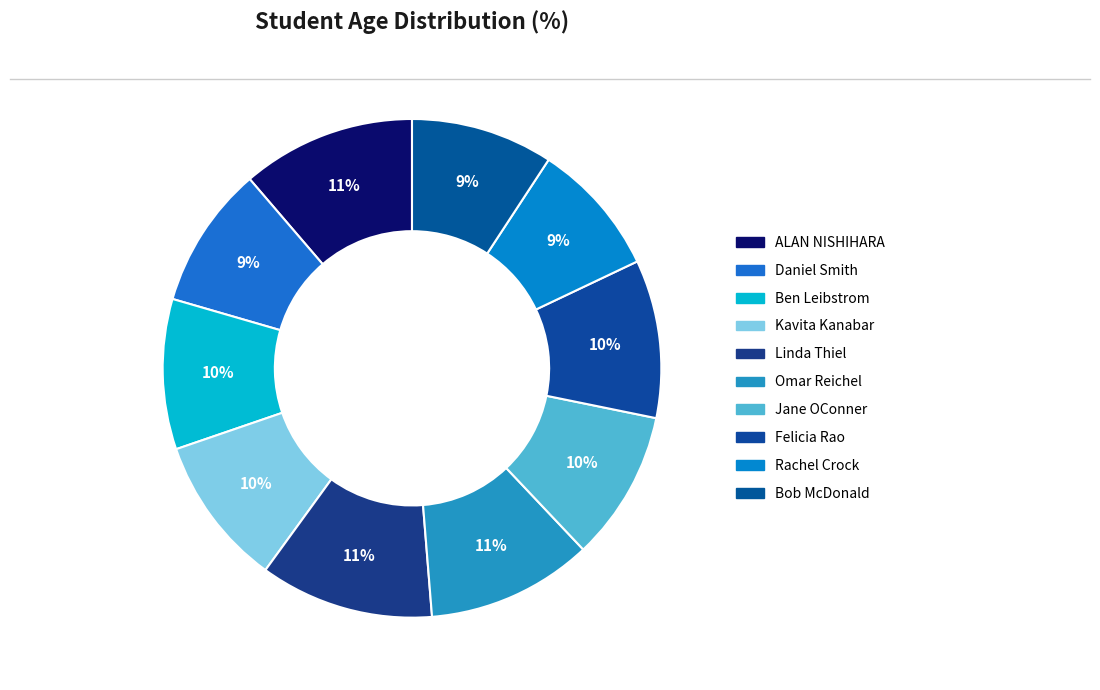

How many segments does this pie chart have?

10